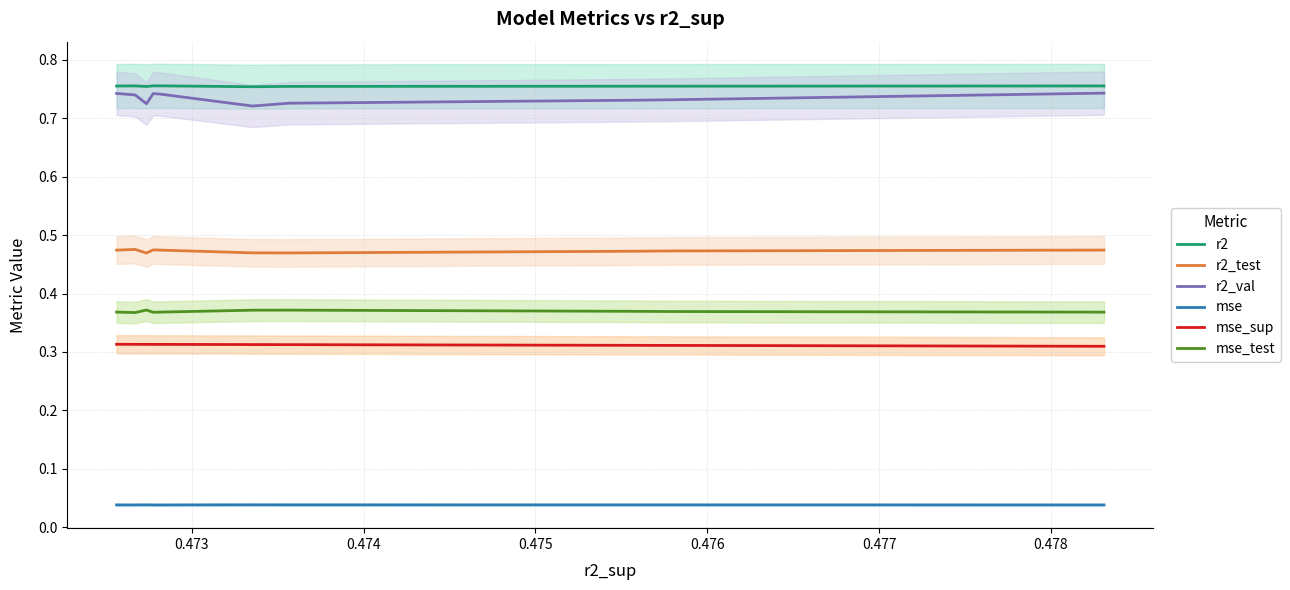

True or false: r2_val and r2_test intersect in this chart.

False